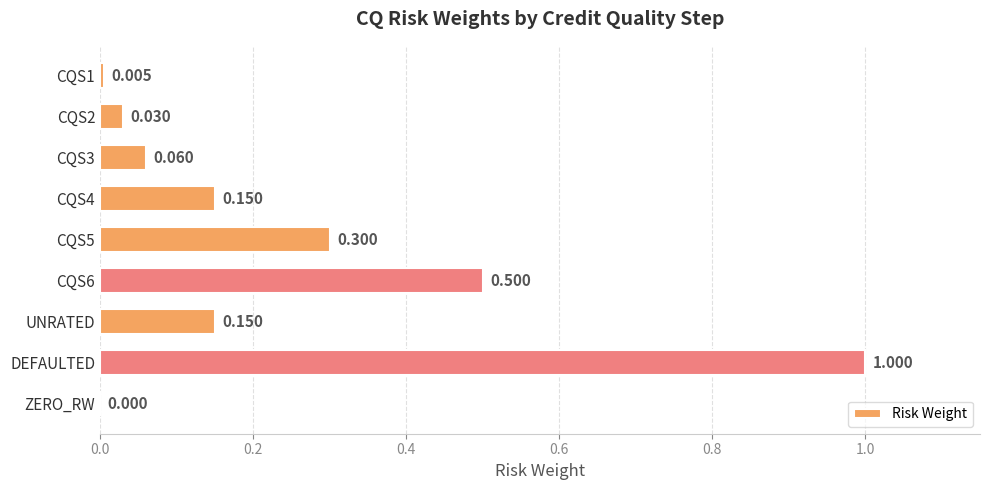

How many values are above zero?

8